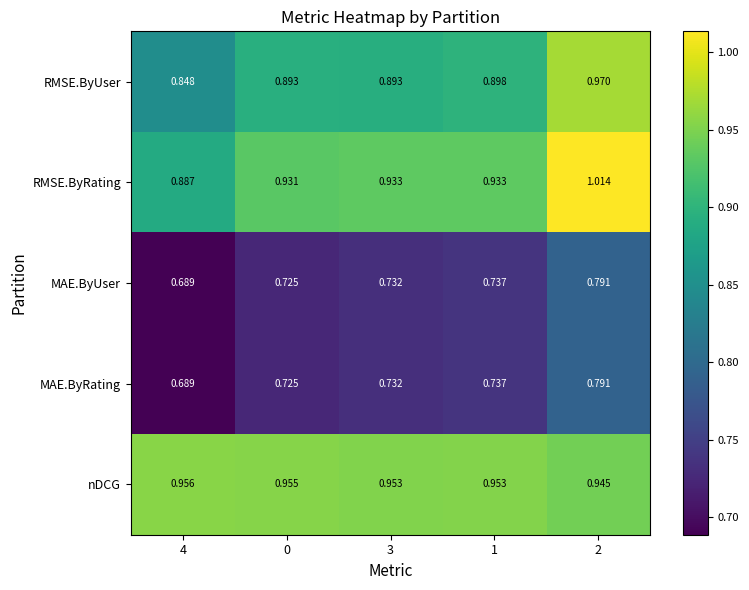

Between 3 and 2, which series saw the biggest shift?

RMSE.ByRating